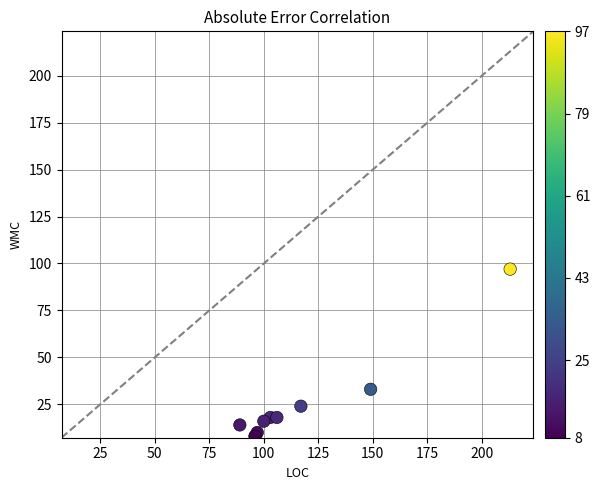

What Y value in the scatter plot is closest to 52?

33